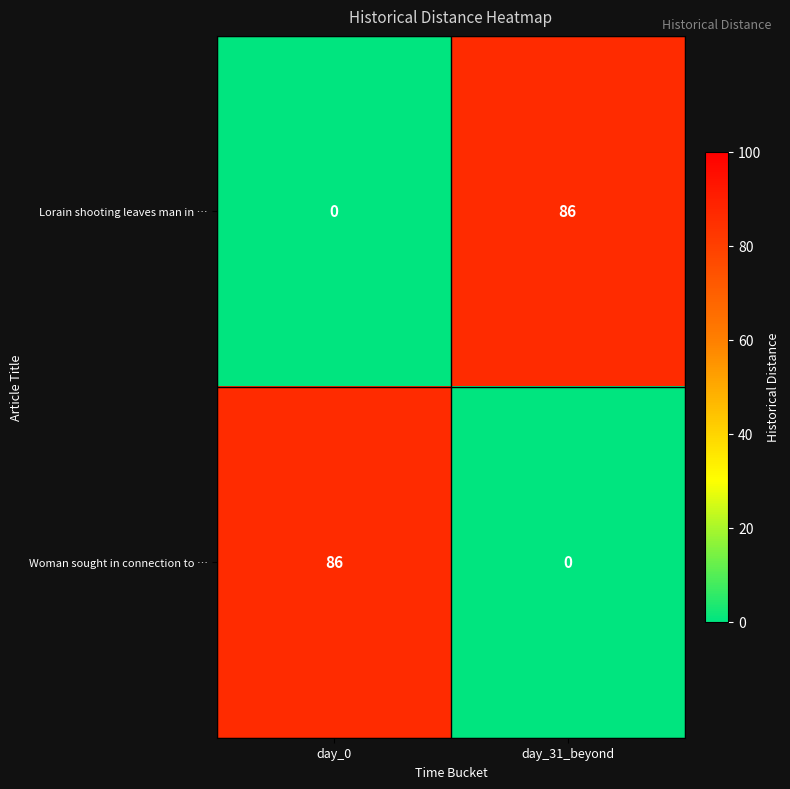

What is the total value across all series at day_31_beyond?

86